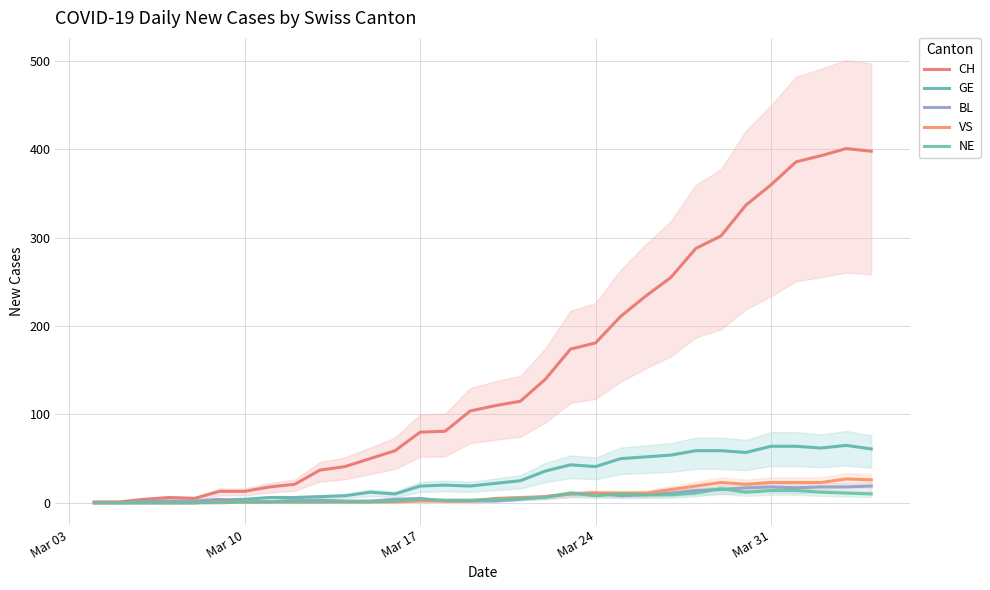

What are all the series names shown in the legend?

CH, GE, BL, VS, NE